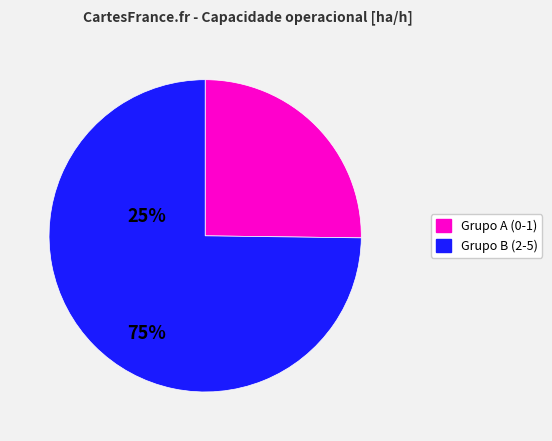

Does any single category account for the majority?

Yes